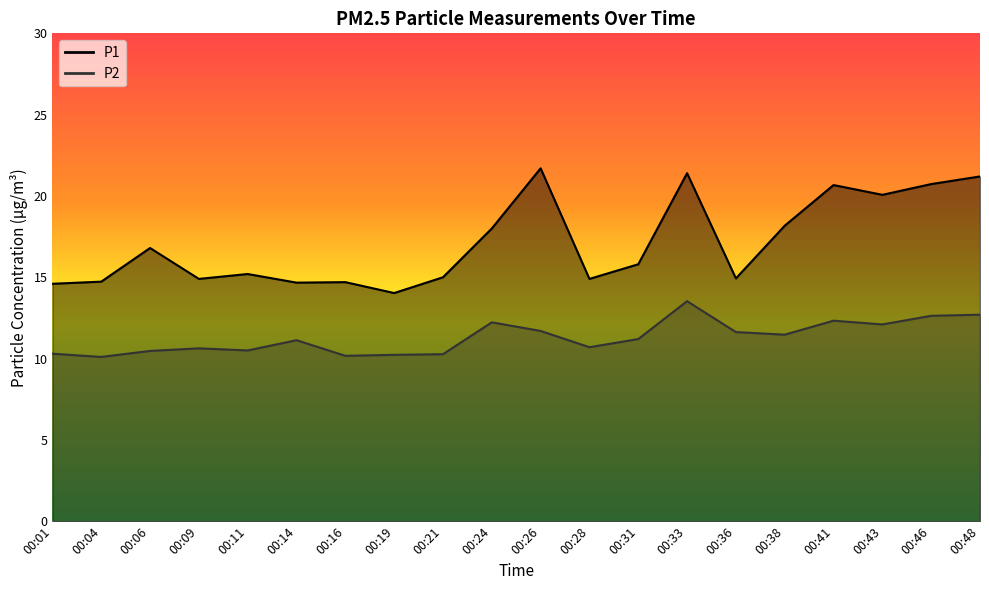

Which series changed the most between 00:06 and 00:43?

P1